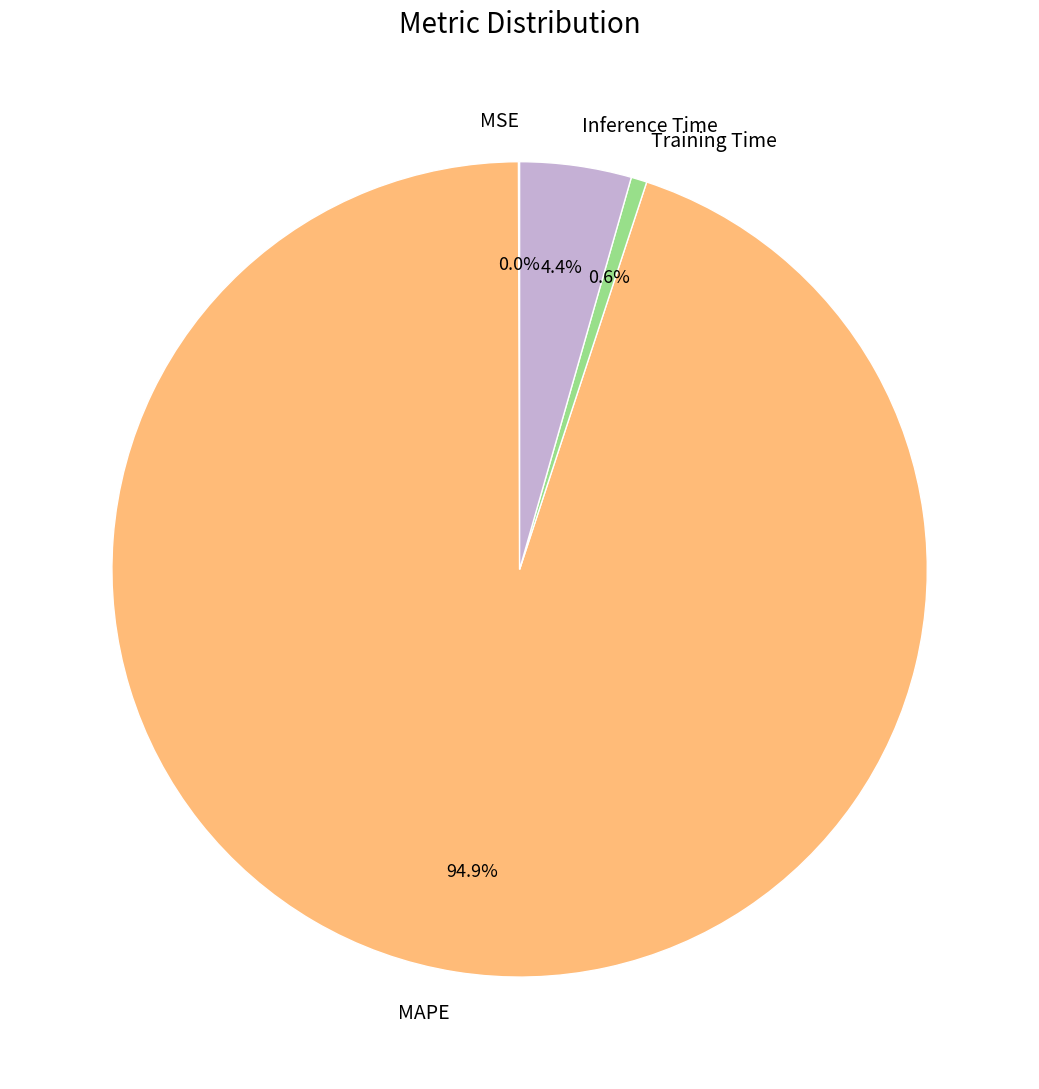

What is the largest slice in the pie chart?

MAPE